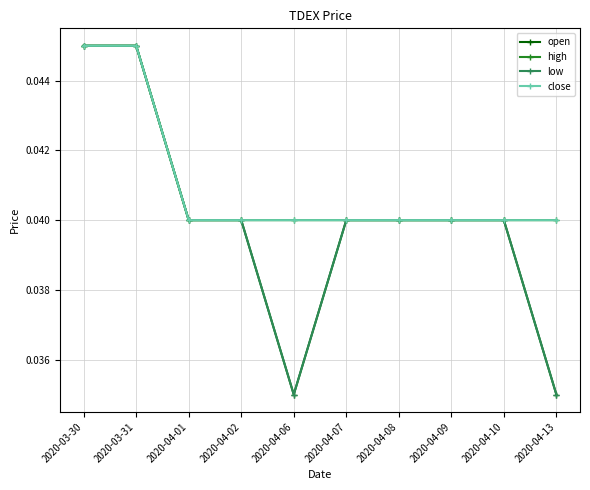

Is it true that close equals 0.0 at 2020-04-01?

True